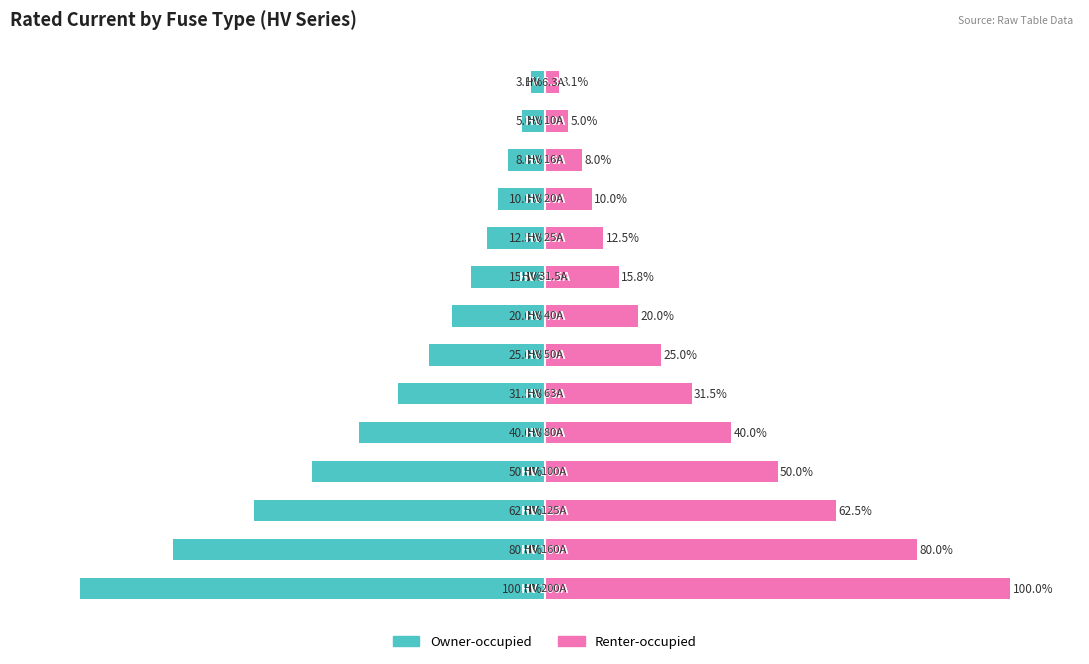

Is it true that Renter-occupied equals 5.0 at 1?

True